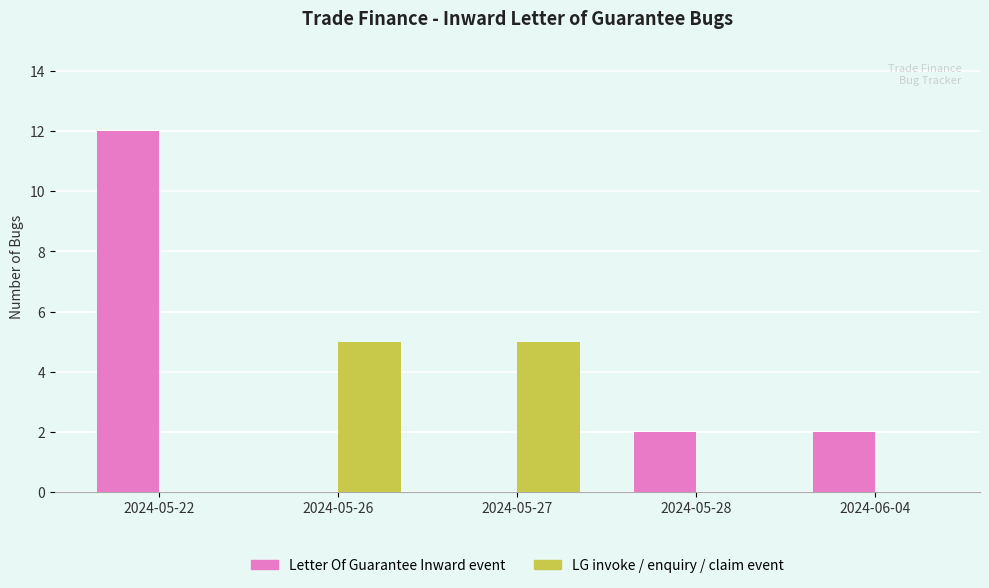

The value of Letter Of Guarantee Inward event at 2024-06-04 is 1. True or false?

False